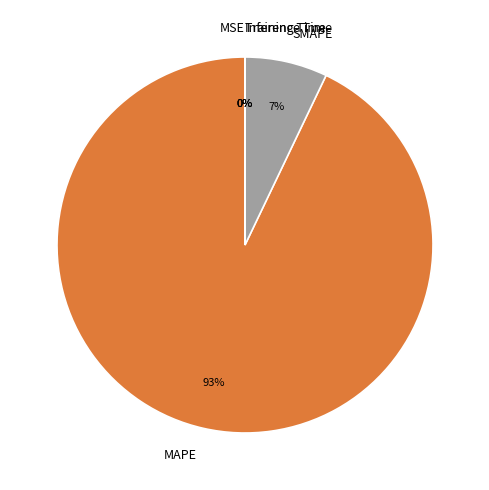

Which has a higher value, MAPE or SMAPE?

MAPE